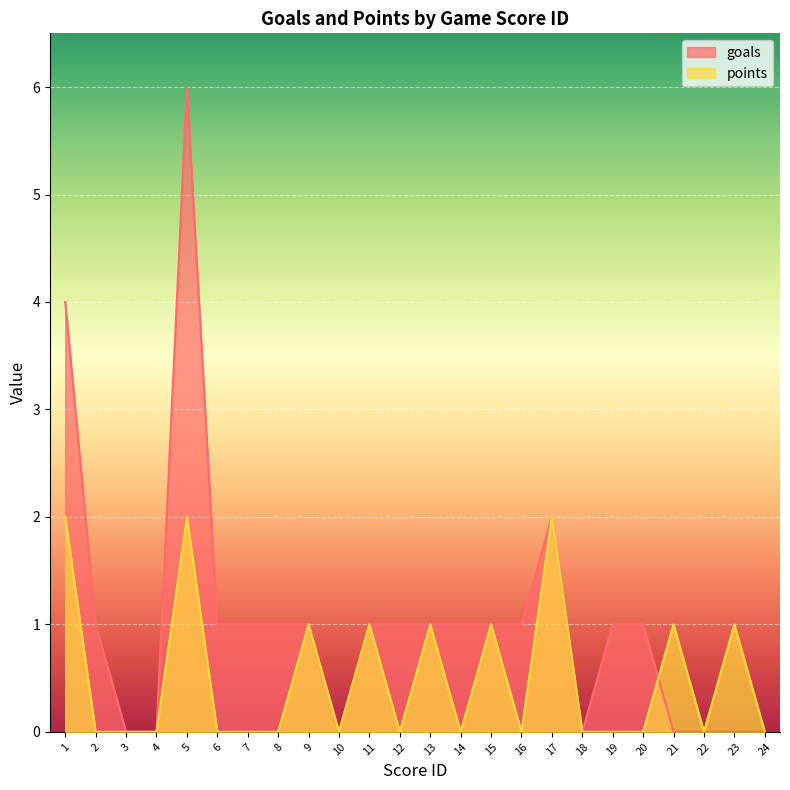

At how many categories does at least one series exceed 4?

1